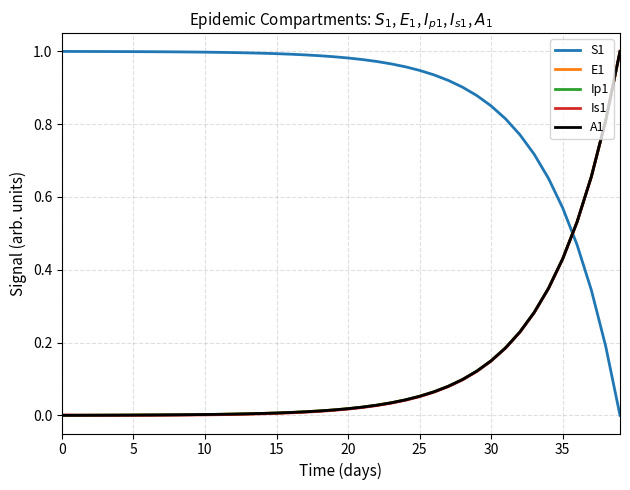

Which series has the largest total across all categories?

S1